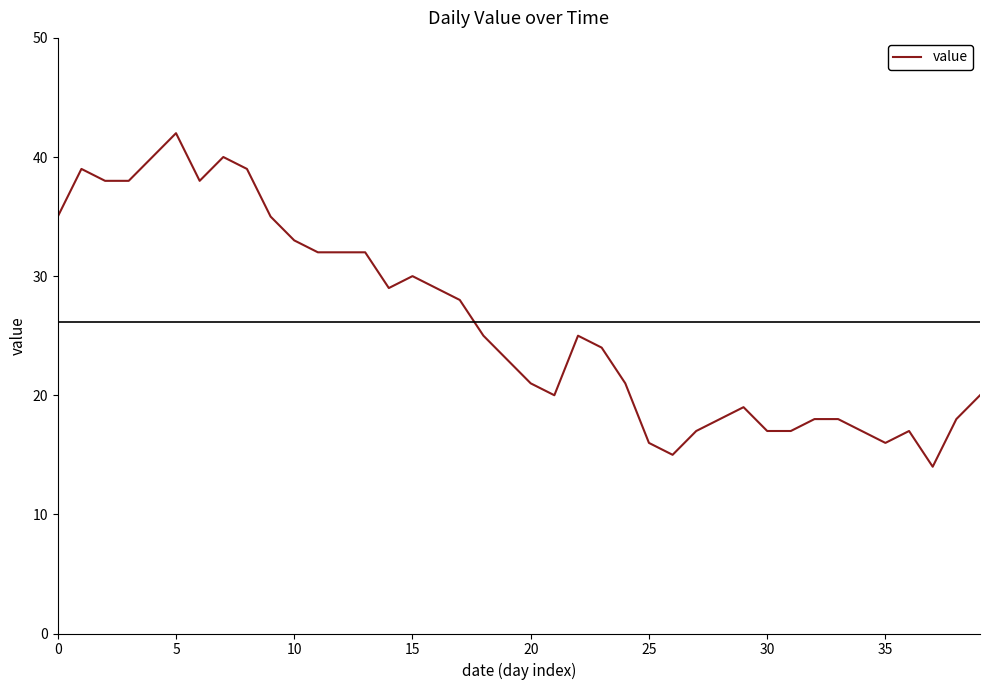

What is the difference between the maximum and minimum values?

28